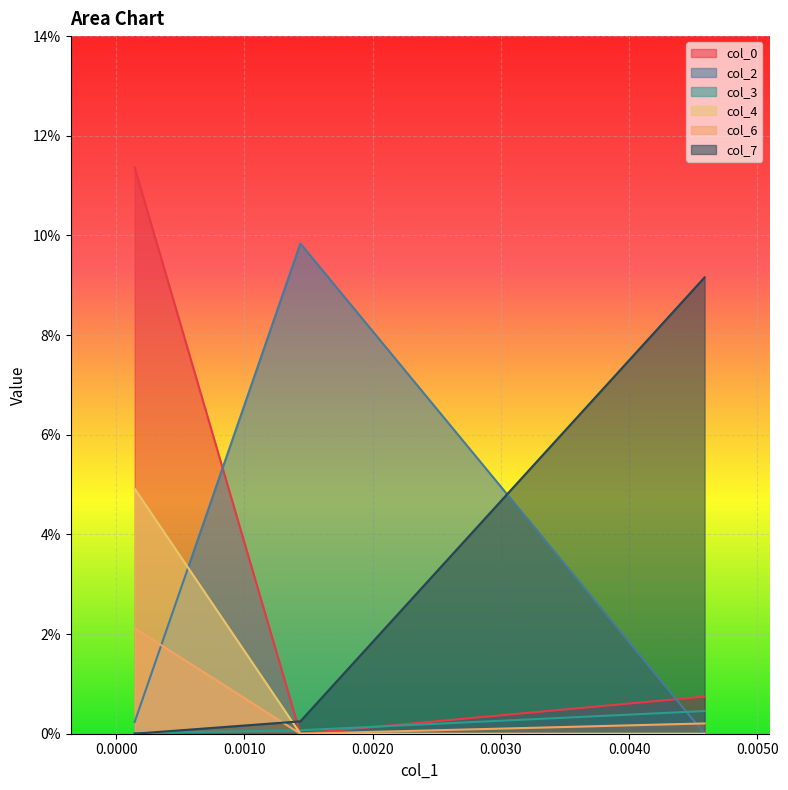

Reading right to left, what are all the values shown in this chart?

col_0: 0.0	-0.0	0.1
col_2: -0.0	0.1	0.0
col_3: 0.0	0.0	0.0
col_4: 0.0	-0.0	0.0
col_6: 0.0	0.0	0.0
col_7: 0.1	0.0	0.0